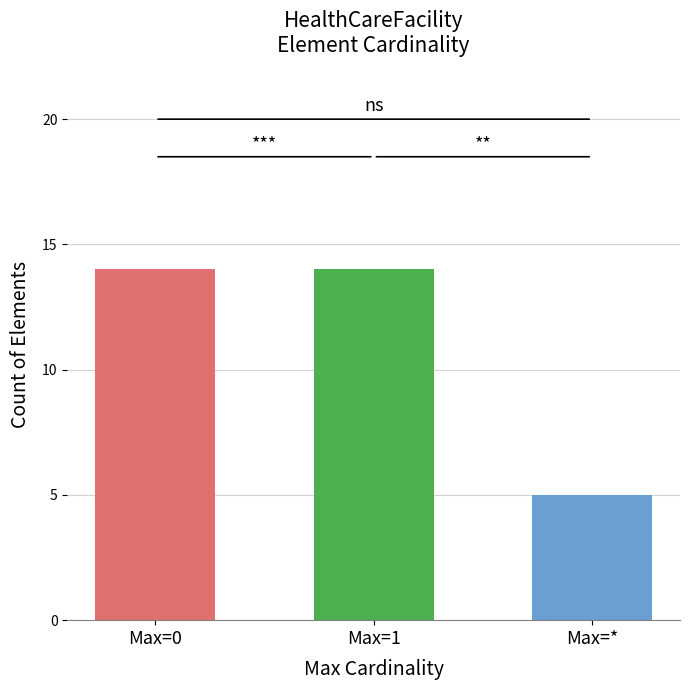

What is the change in value from Max=1 to Max=*?

-9